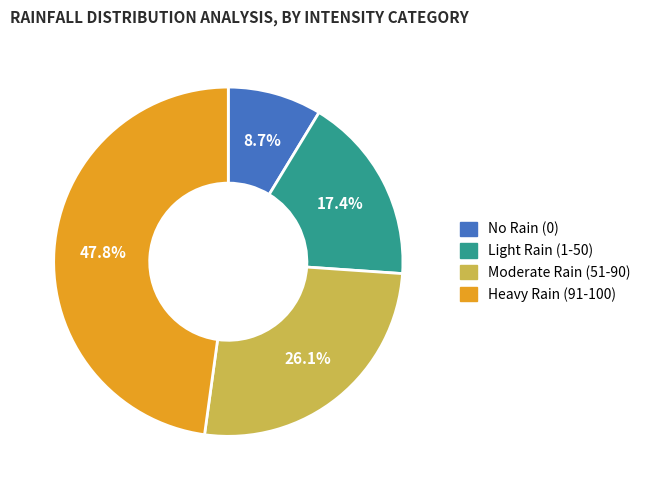

Is there a majority slice in this chart?

No